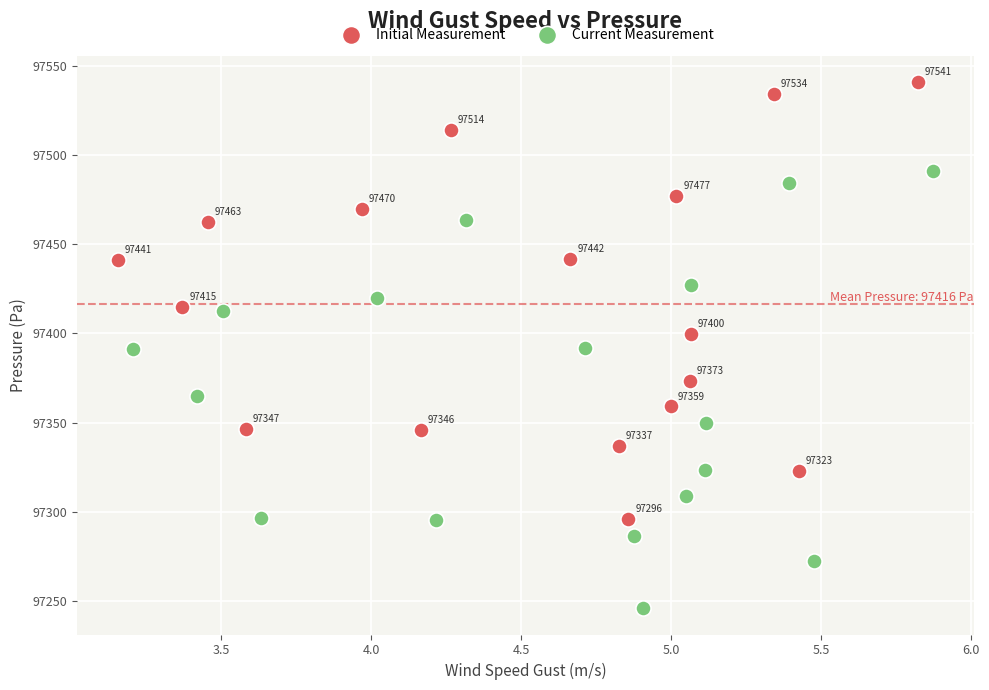

Which series contains the highest Y value?

Initial Measurement